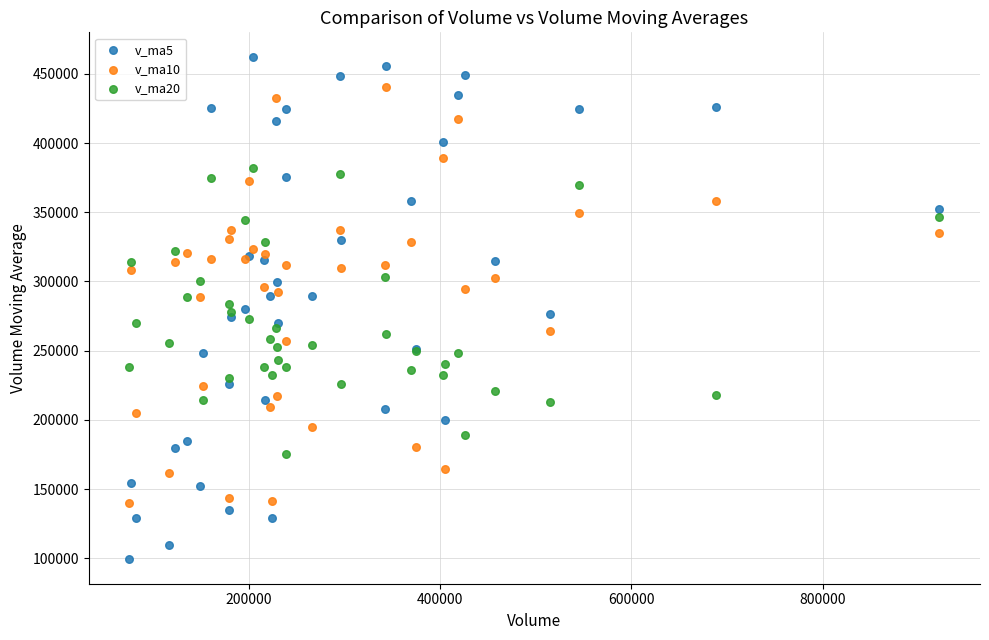

Which series has the largest Y range (max minus min)?

v_ma5